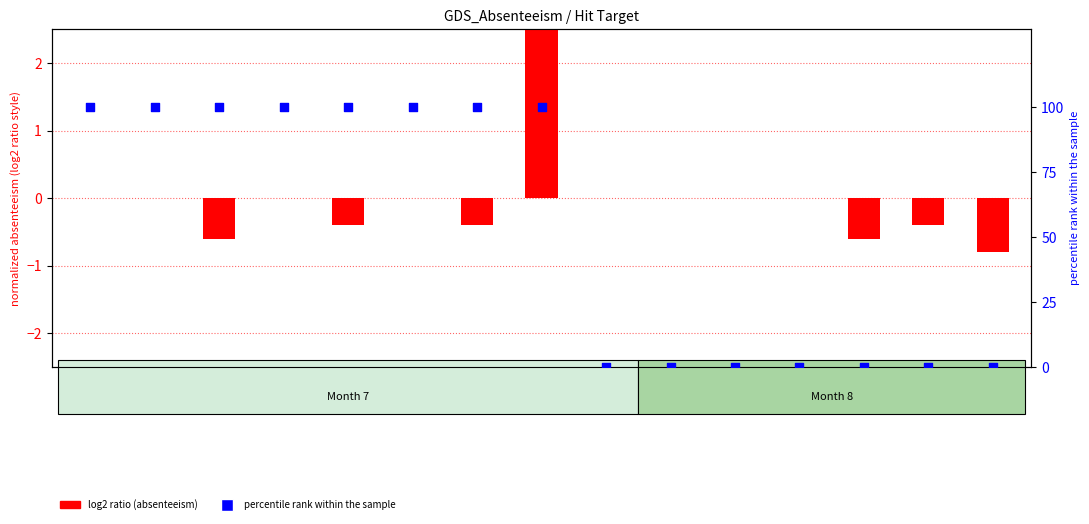

Is the value of log2 ratio (absenteeism norm.) at ID 30 greater than the value of percentile rank within sample at ID 10?

No